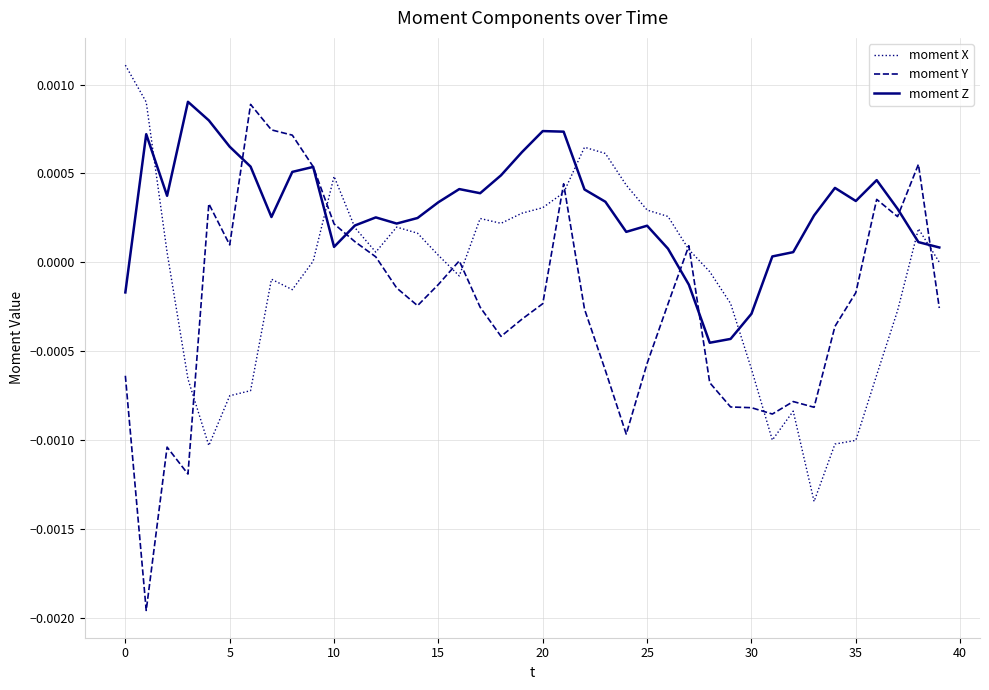

In moment X, how many points are higher than both neighbors (excluding endpoints)?

7